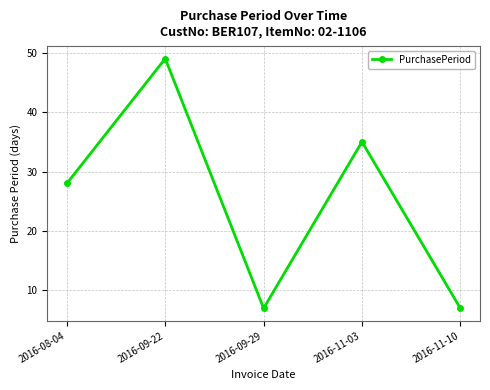

What position from the left is 2016-08-04?

1